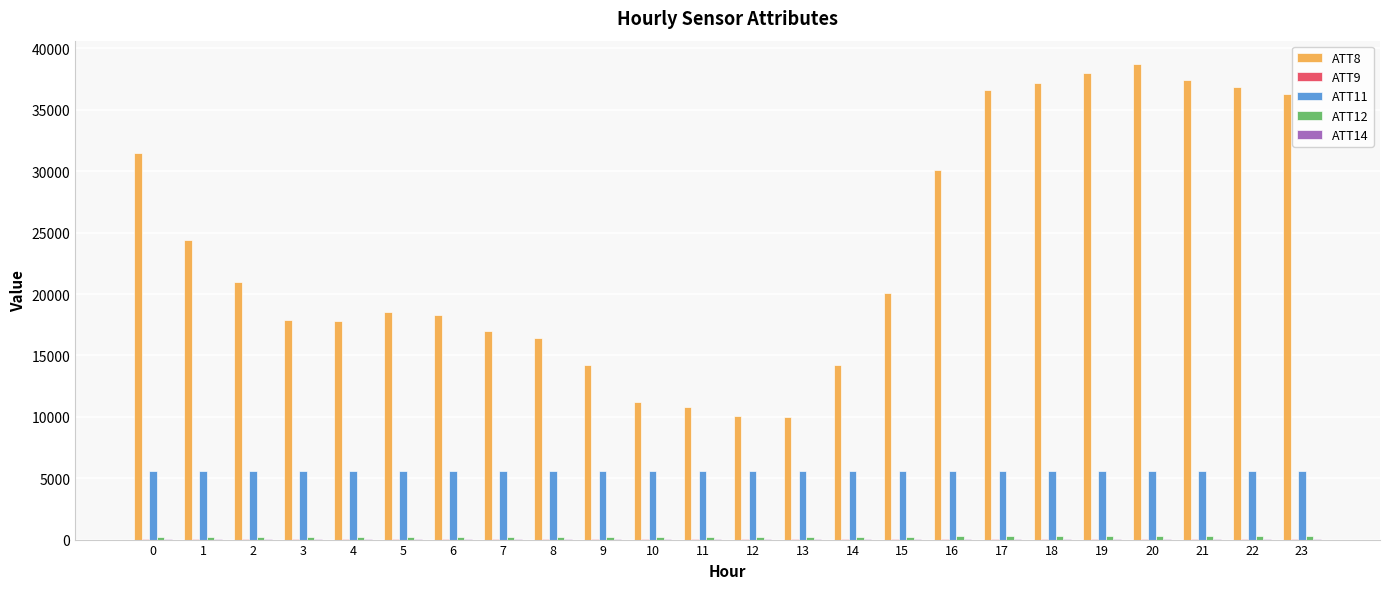

The value of ATT8 at 17 is 19372.0. True or false?

False